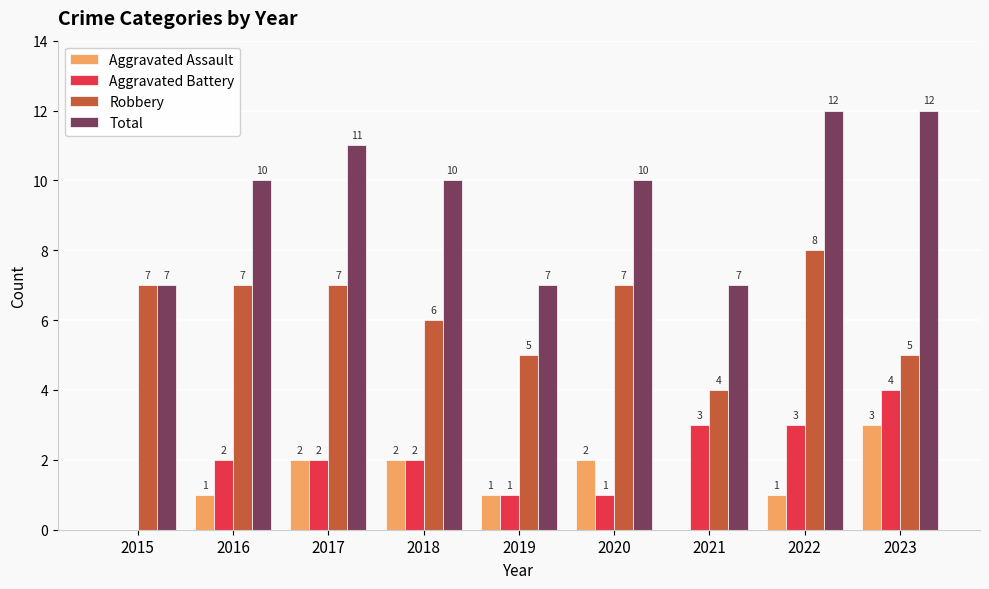

Count the Aggravated Battery values in the range 1 to 3.

7